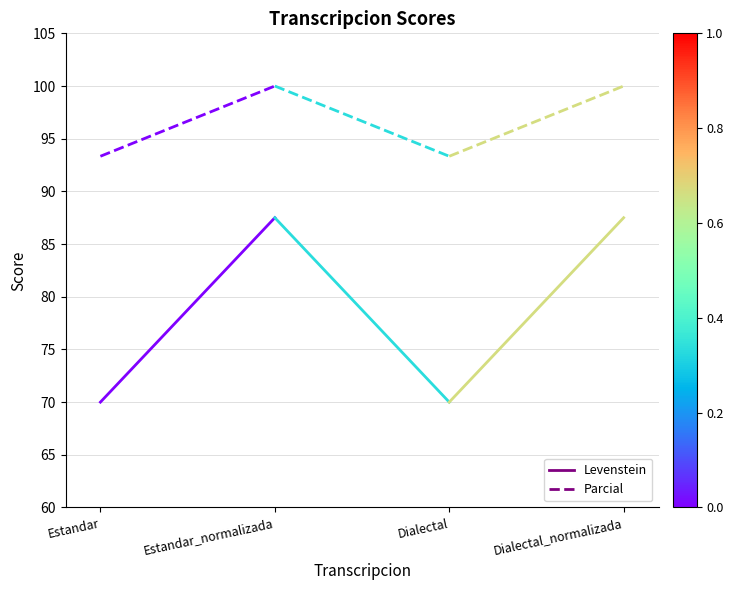

At which label does Levenstein first exceed 87?

Estandar_normalizada